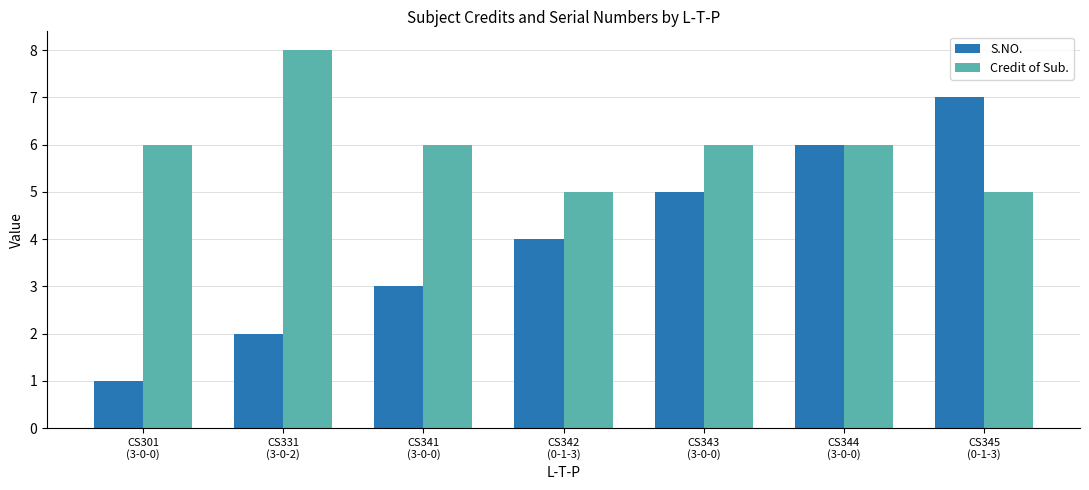

How many categories are shown in the chart?

7